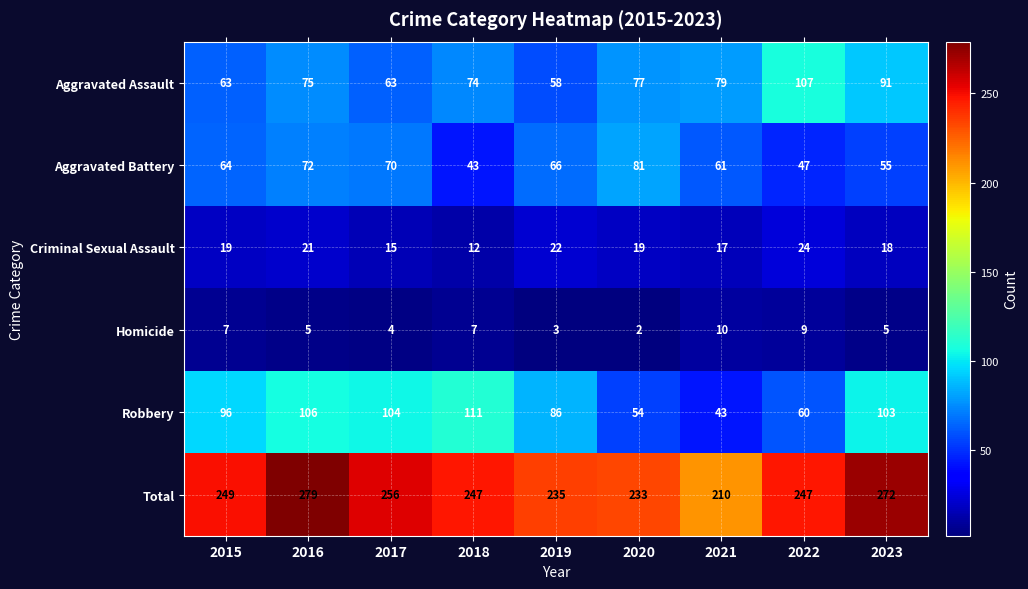

At which label does Homicide first exceed 5?

2015